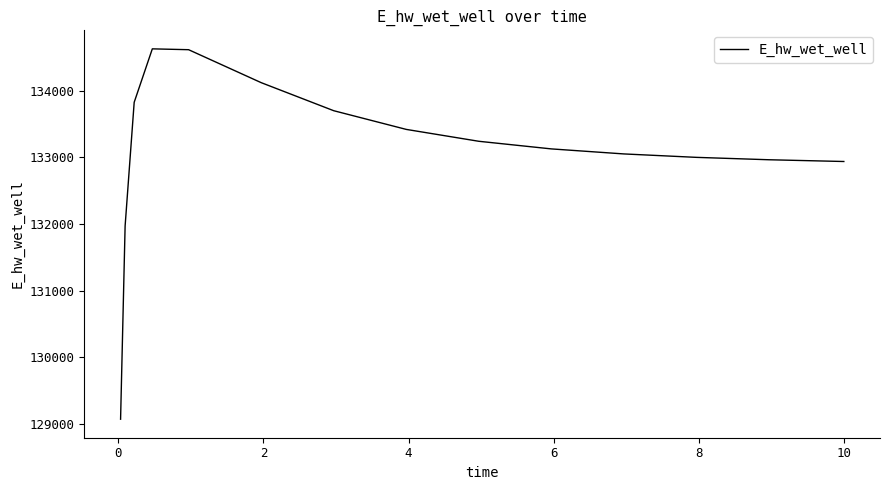

What is the difference between the maximum and minimum values?

5557.8